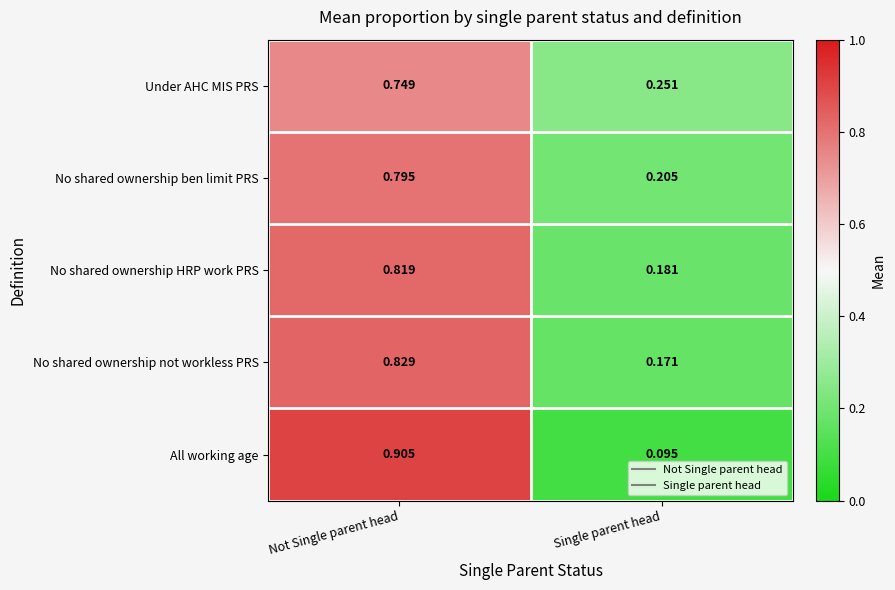

Is the value of No shared ownership HRP work PRS at Not Single parent head greater than the value of Under AHC MIS PRS at Not Single parent head?

Yes